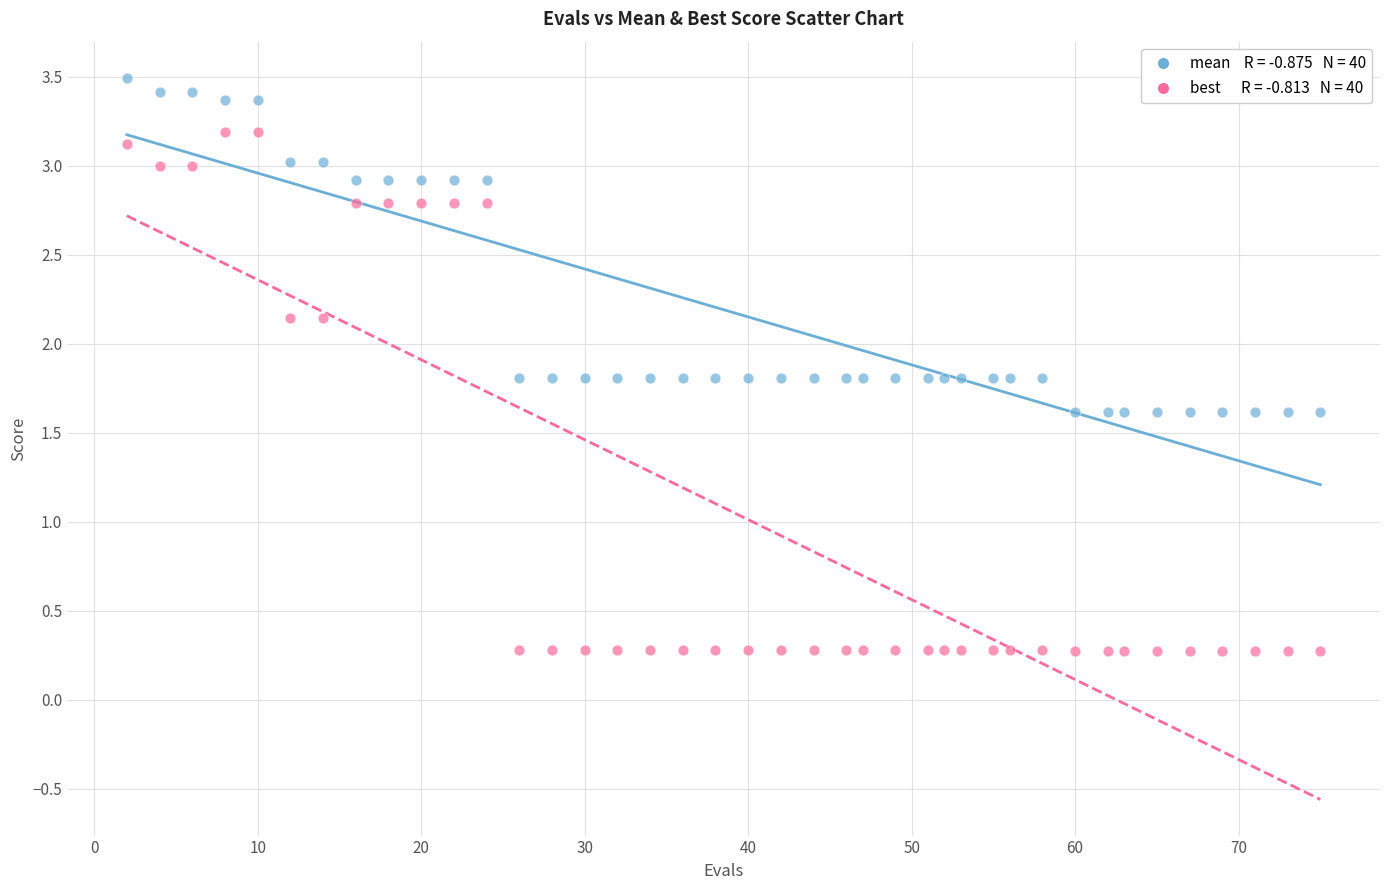

Across all data points, what is the range of X values (max minus min)?

73.0